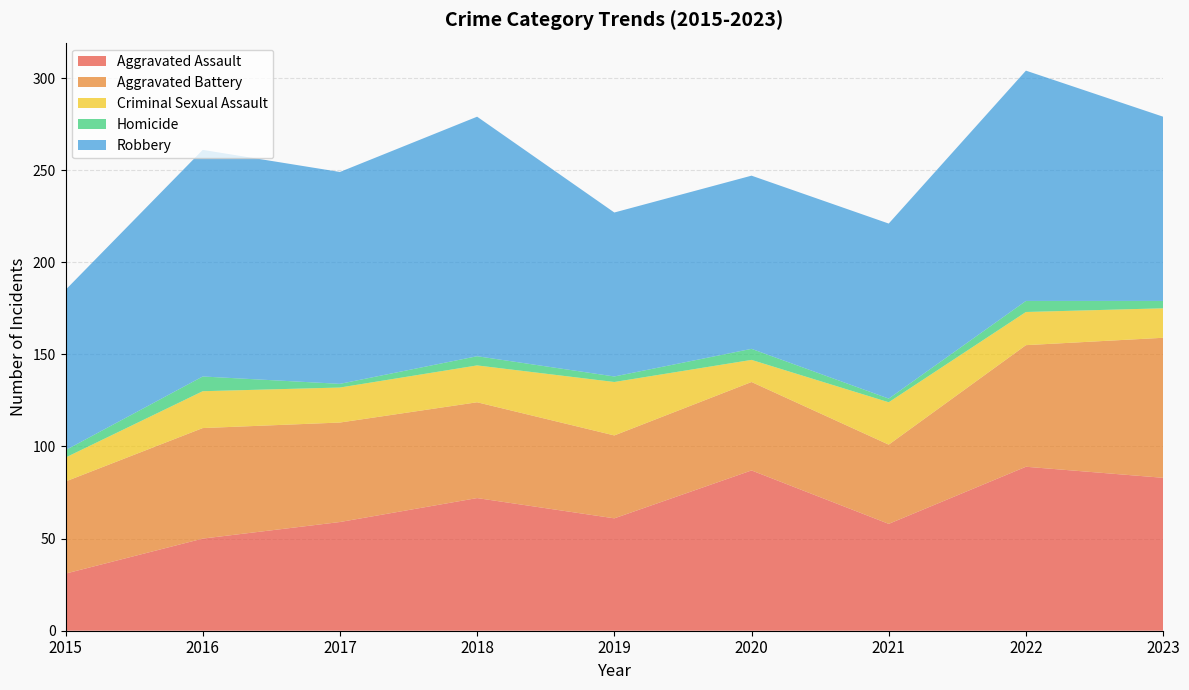

Reading left to right, list all the values displayed in this chart.

Aggravated Assault: 2015=31	2016=50	2017=59	2018=72	2019=61	2020=87	2021=58	2022=89	2023=83
Aggravated Battery: 2015=50	2016=60	2017=54	2018=52	2019=45	2020=48	2021=43	2022=66	2023=76
Criminal Sexual Assault: 2015=13	2016=20	2017=19	2018=20	2019=29	2020=12	2021=23	2022=18	2023=16
Homicide: 2015=4	2016=8	2017=2	2018=5	2019=3	2020=6	2021=2	2022=6	2023=4
Robbery: 2015=87	2016=123	2017=115	2018=130	2019=89	2020=94	2021=95	2022=125	2023=100